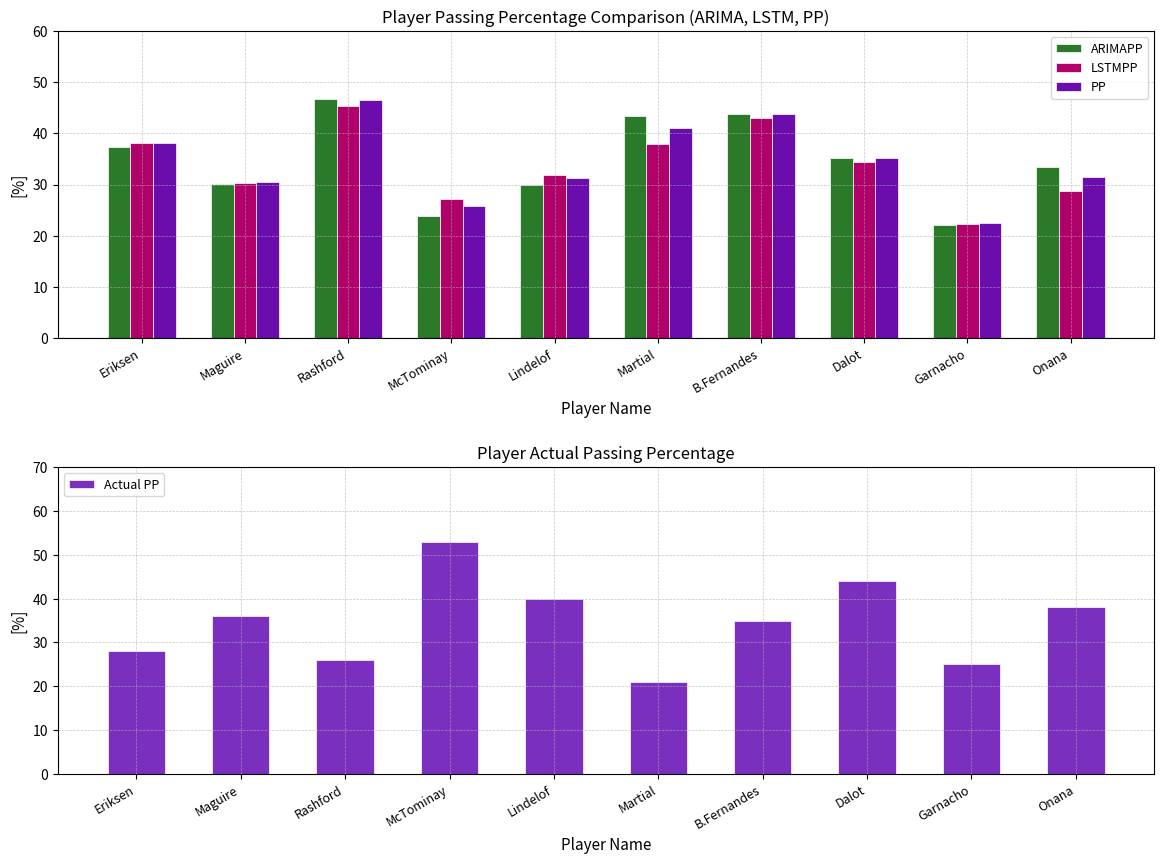

Which category has the highest value in the ARIMAPP series?

Rashford